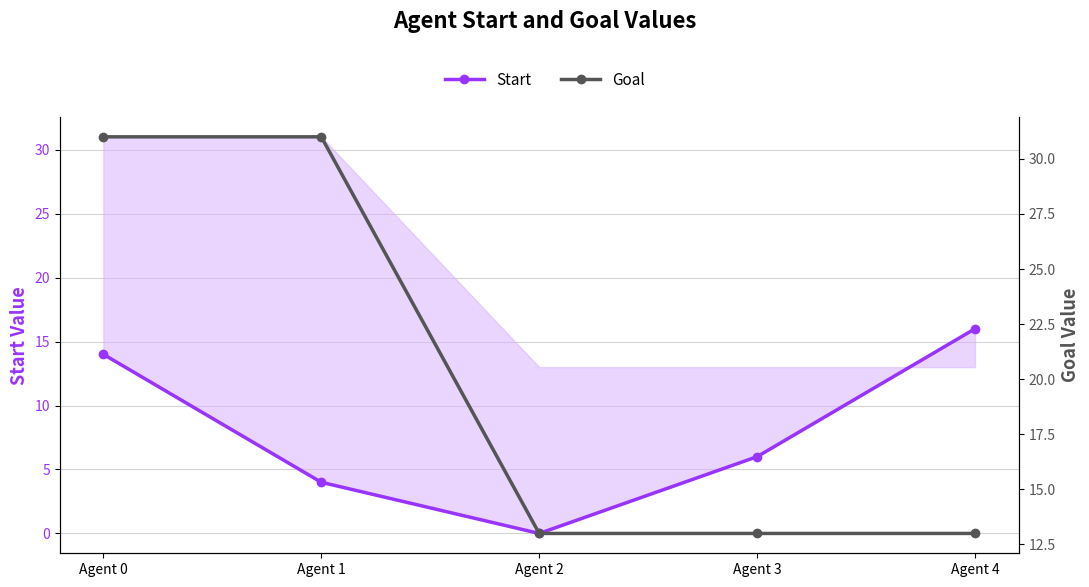

Which series has the largest range (max minus min)?

Goal